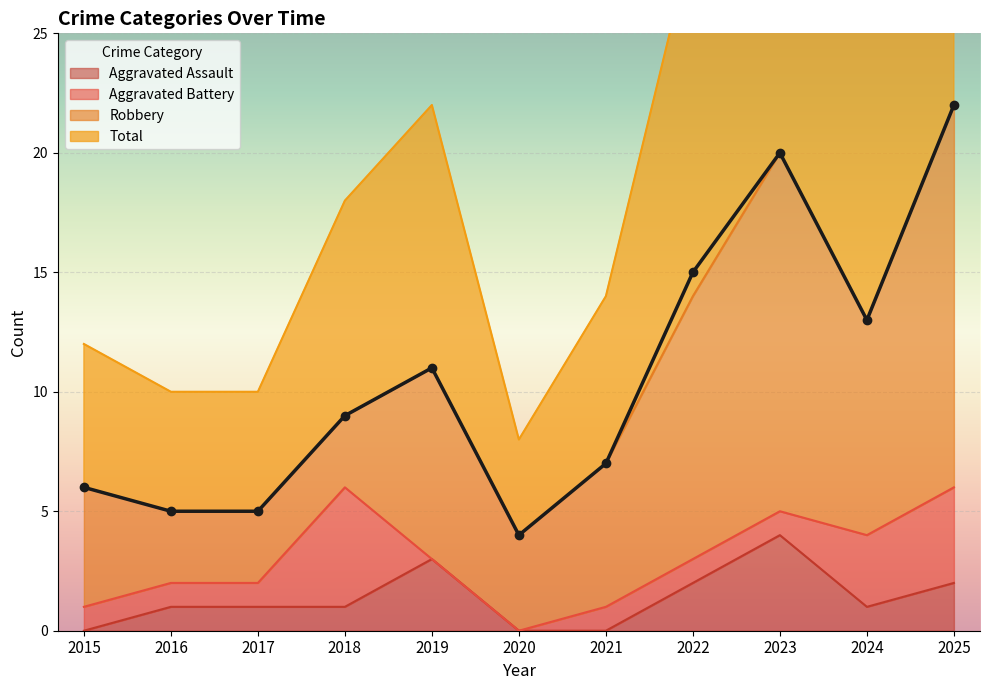

The value of Aggravated Assault at 2020 is 3. True or false?

False